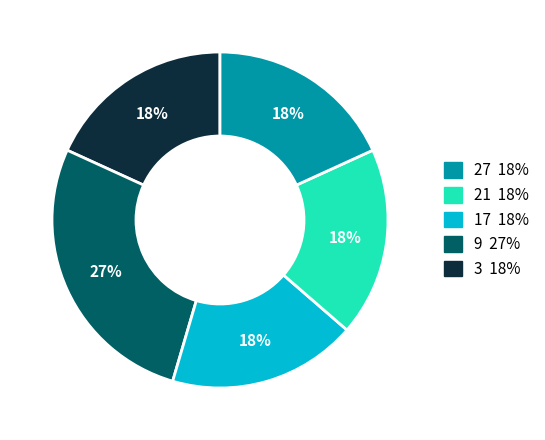

Is there any slice that represents more than half of the pie?

No